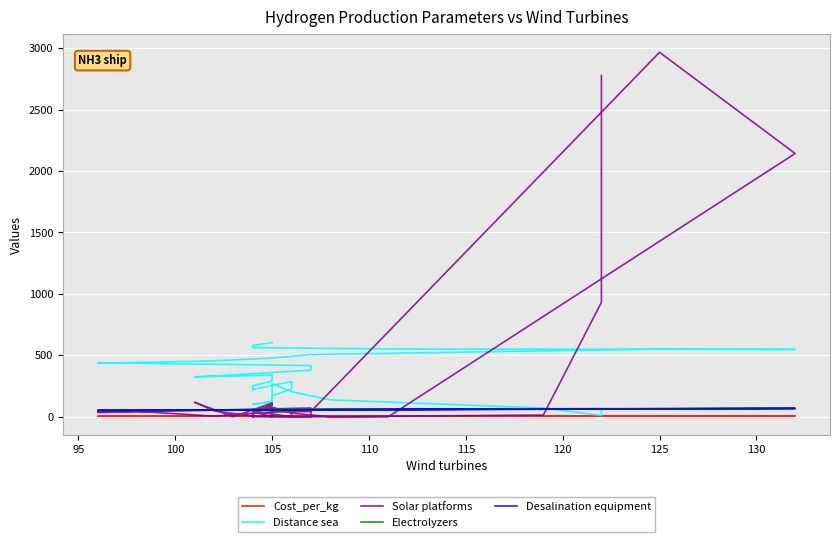

Which series has the largest total across all categories?

Distance sea